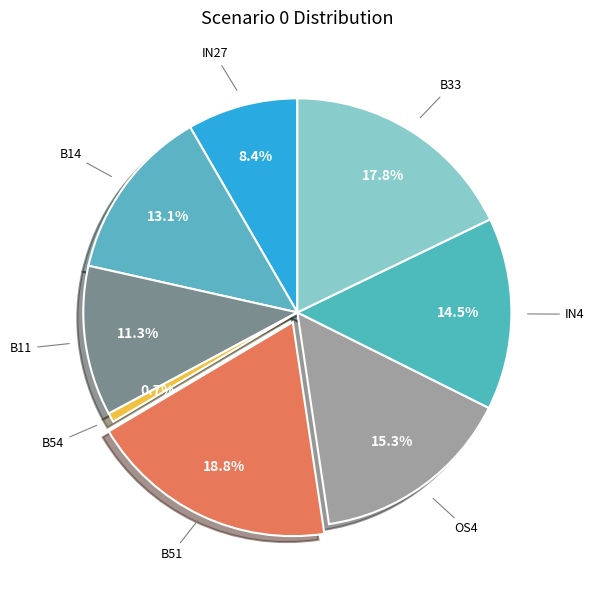

Count the number of slices in the pie.

8